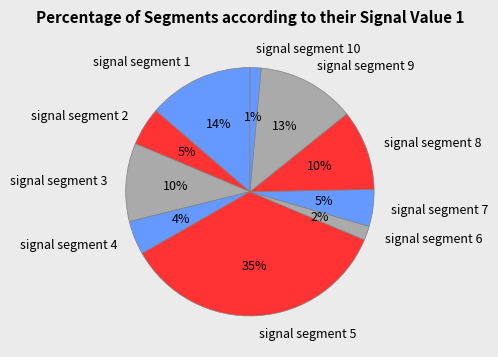

The signal segment 3 slice represents 10% of the pie. True or false?

True